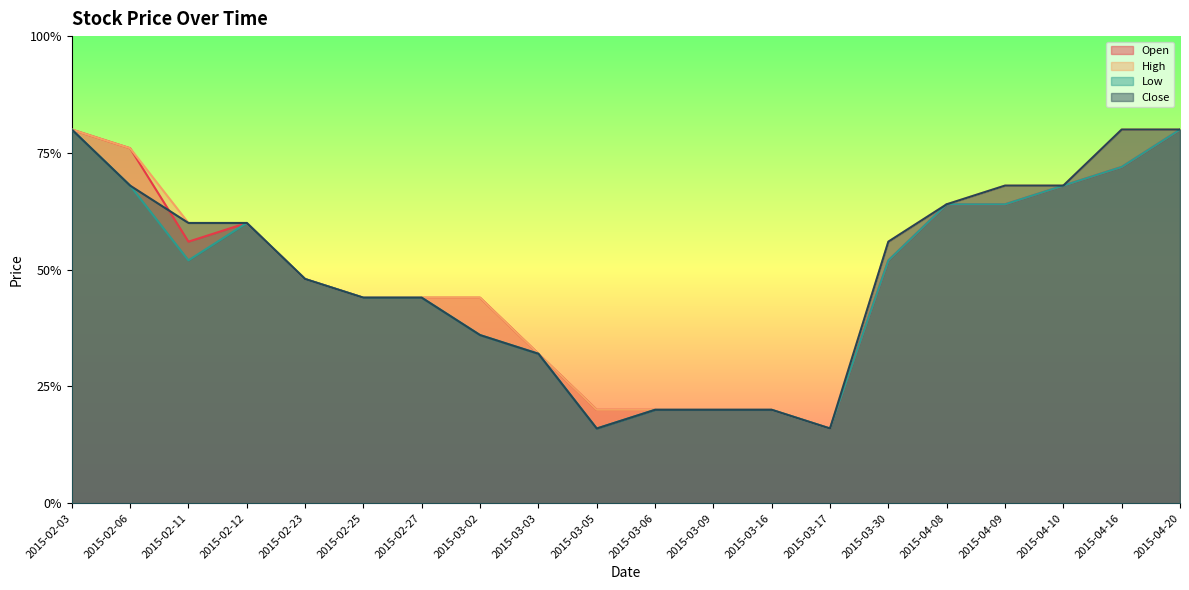

What is the difference between the maximum and minimum values in the High series?

0.6